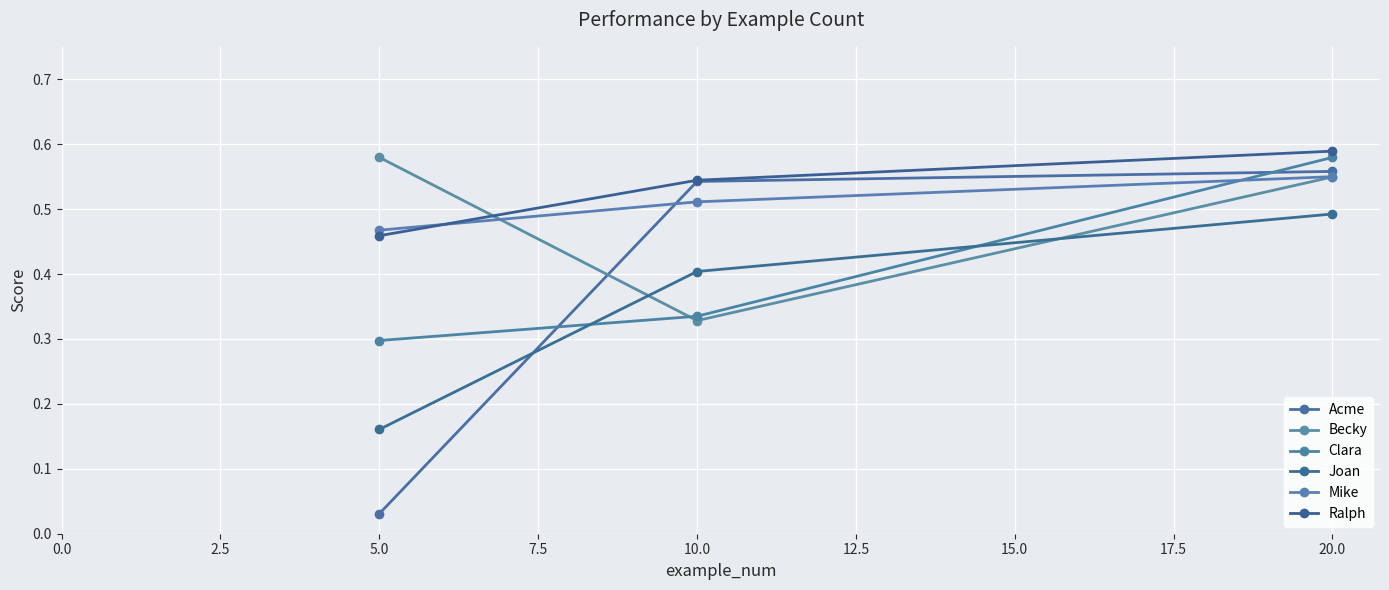

Count the number of categories in the chart.

3